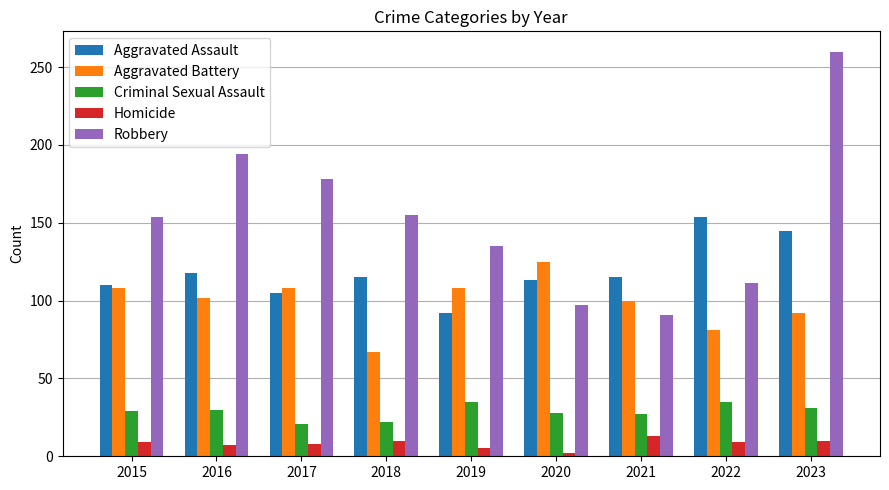

What is the approximate value of Criminal Sexual Assault at 2016?

30